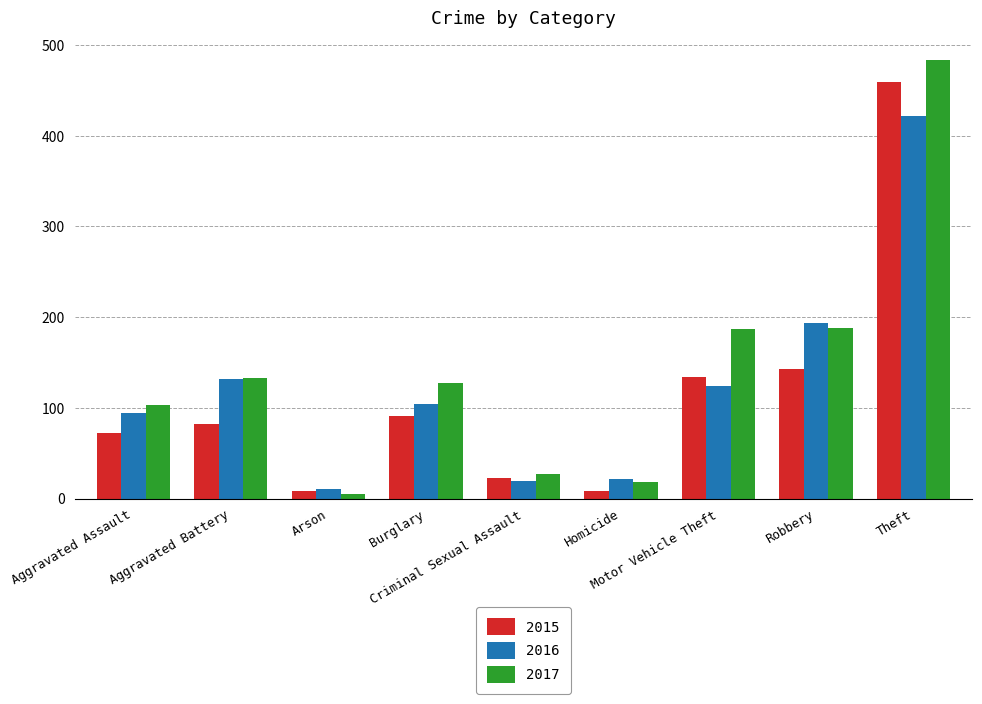

Which series has the largest range (max minus min)?

2017